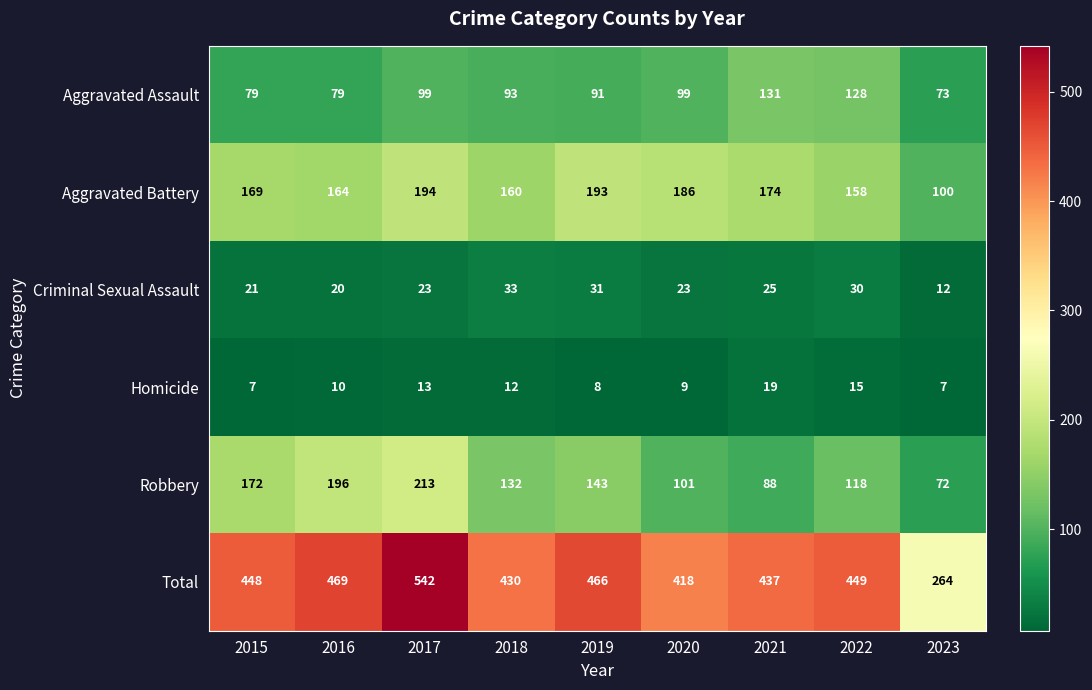

At how many categories does at least one series exceed 283?

8